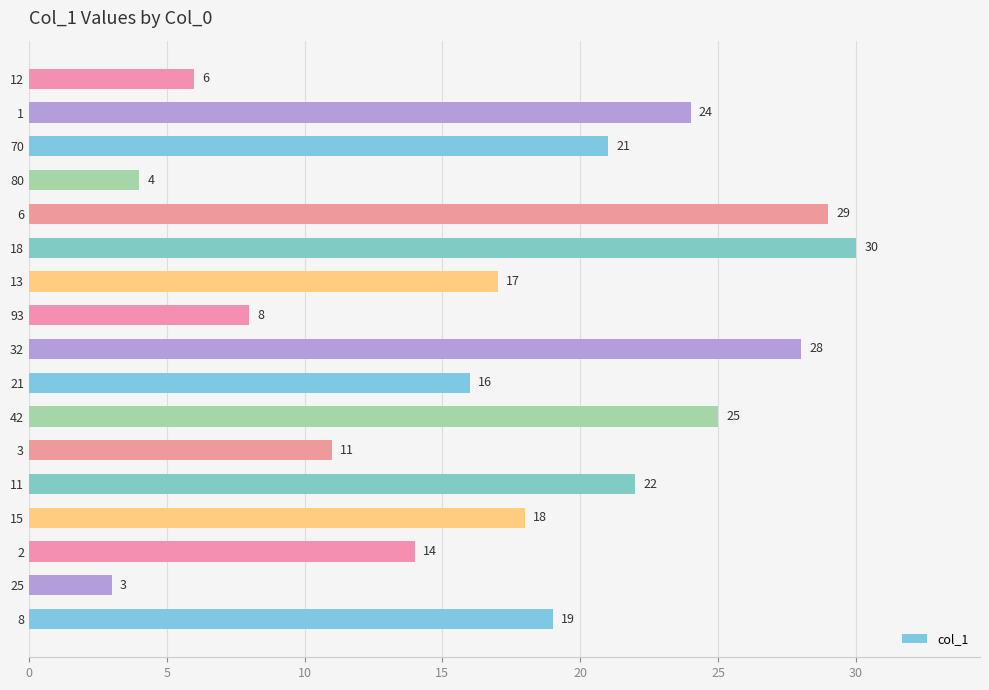

What is the approximate value at 15, to the nearest 10?

20